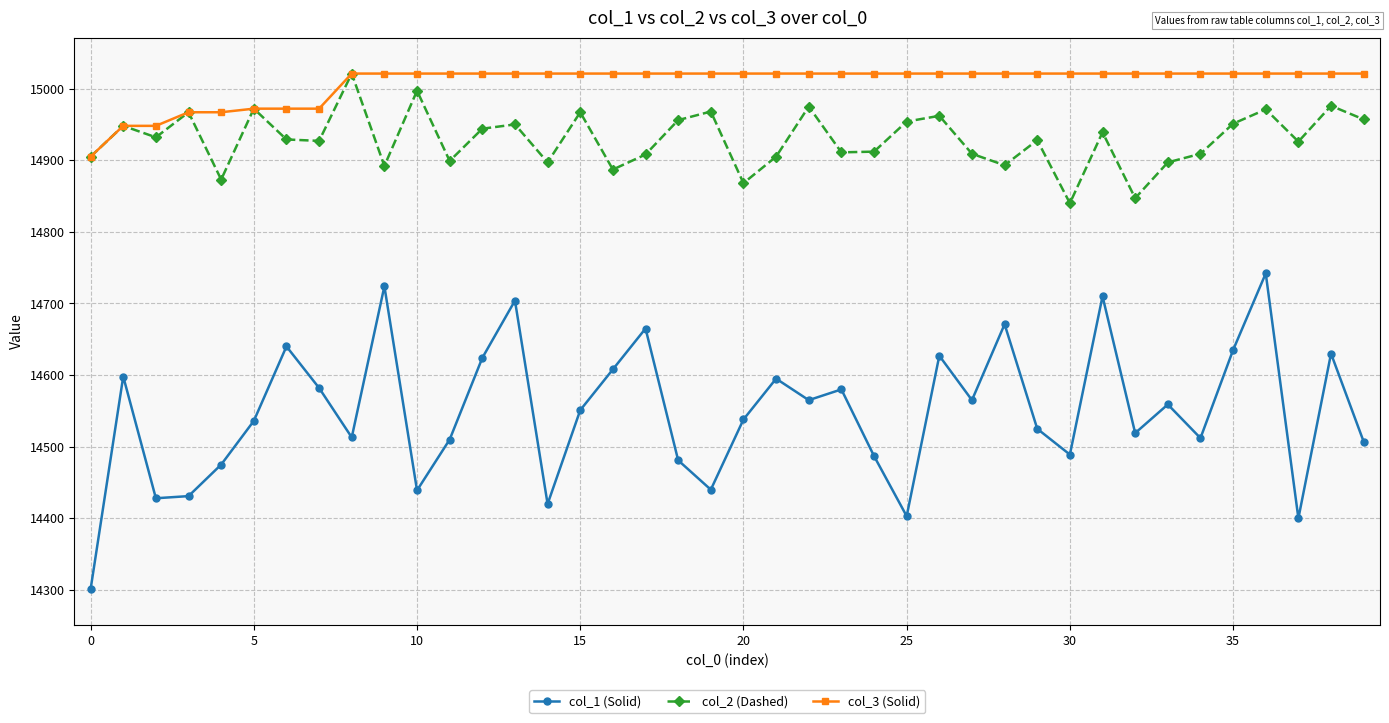

Rank the series by their average value, from lowest to highest.

col_1 (Solid), col_2 (Dashed), col_3 (Solid)